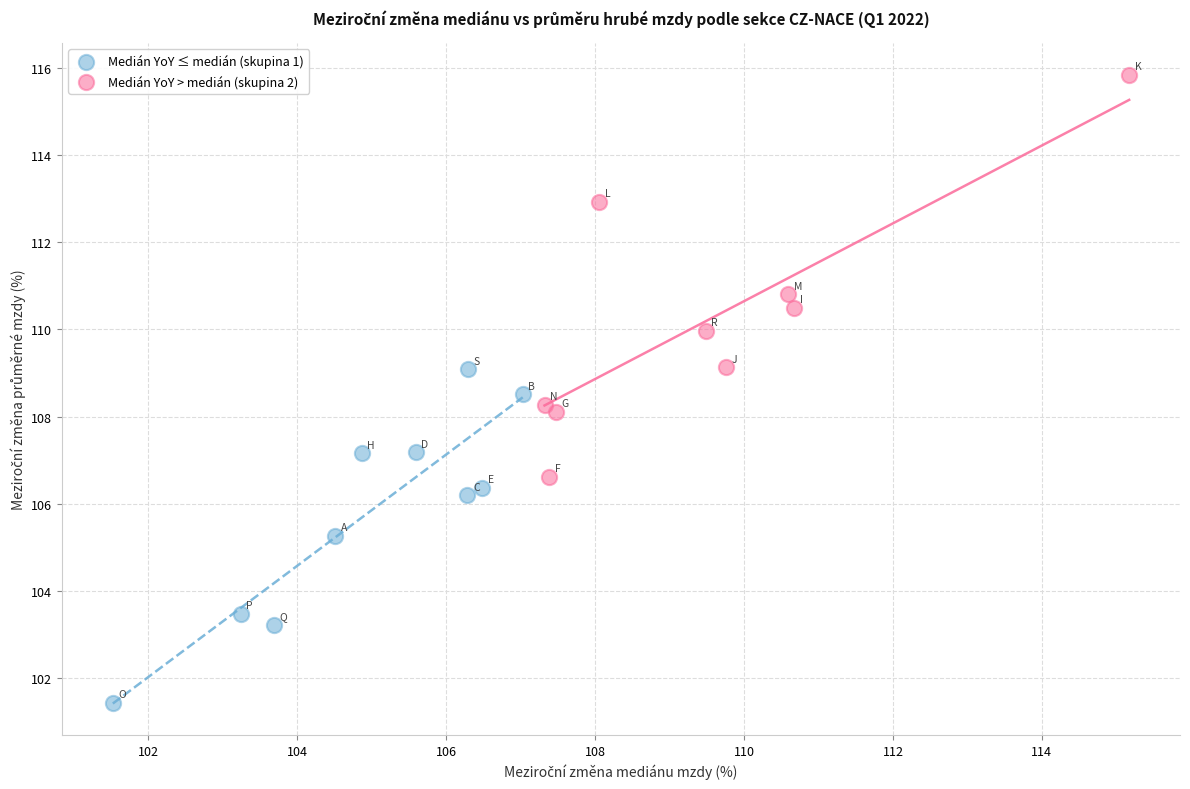

Which series has the widest spread of Y values?

Medián YoY > medián (skupina 2)